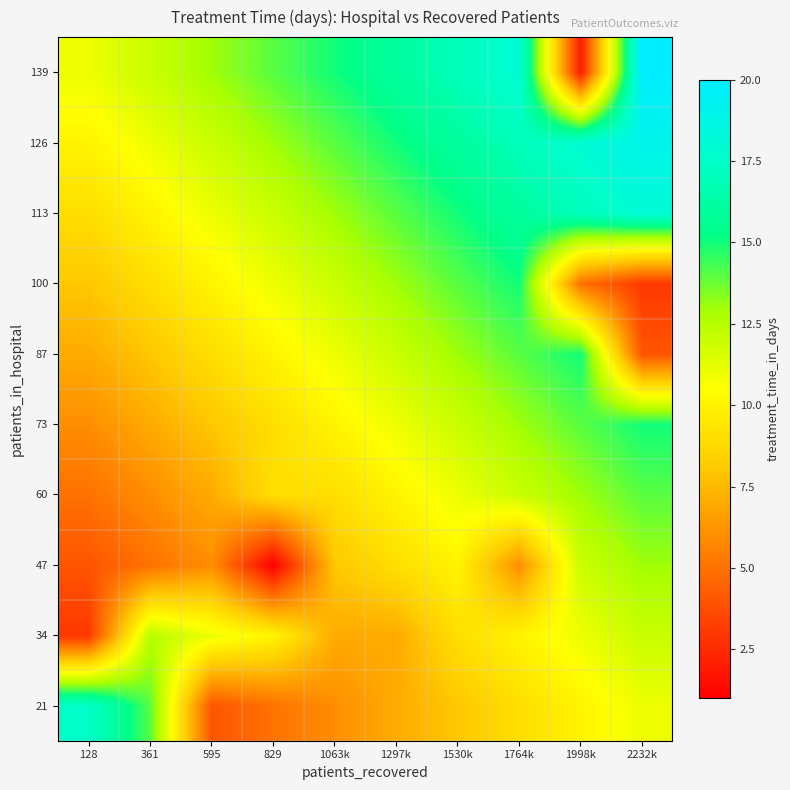

Count the number of data series in this chart.

10